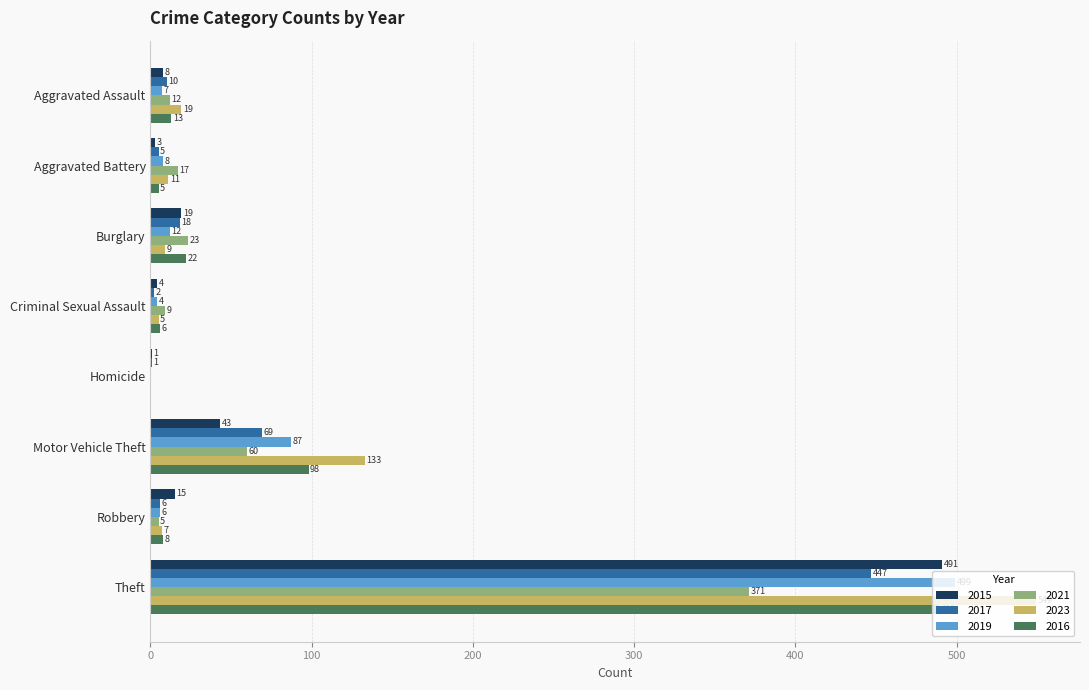

The value of 2016 at Homicide is -333. True or false?

False